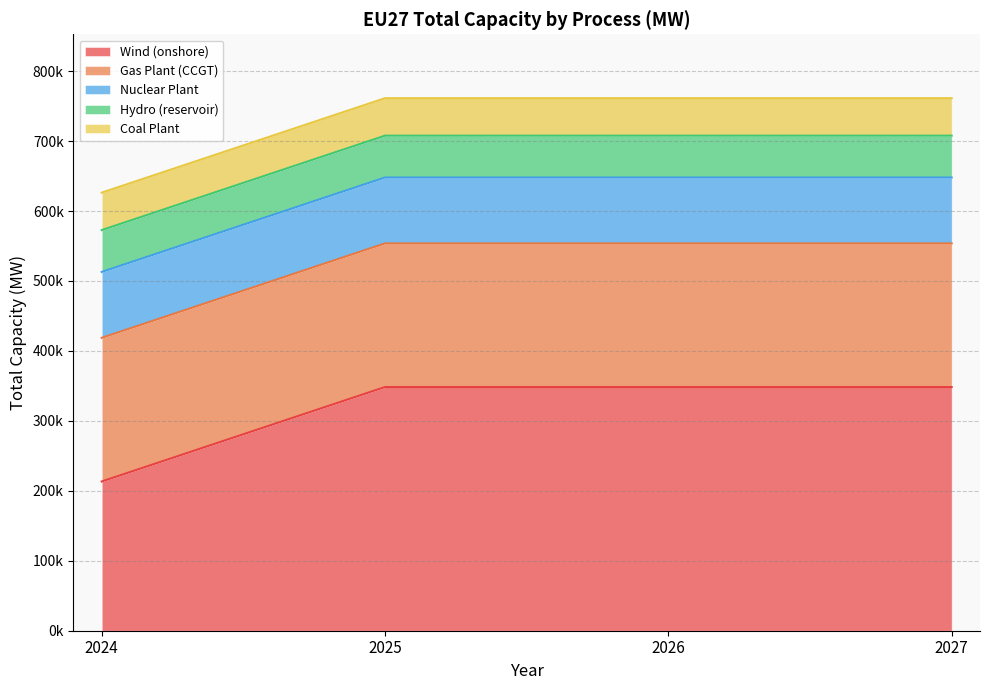

Which label corresponds to the smallest value in the chart?

2024